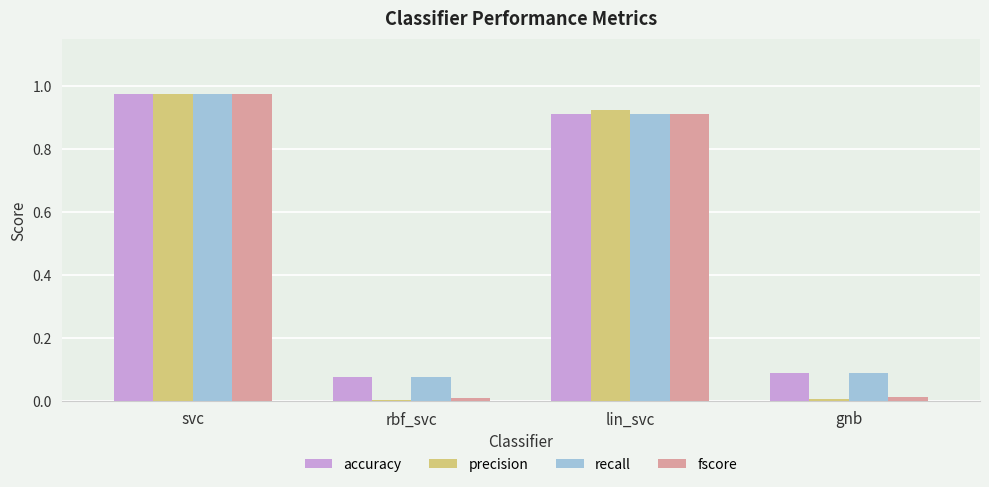

At which label is recall closest to 0?

rbf_svc